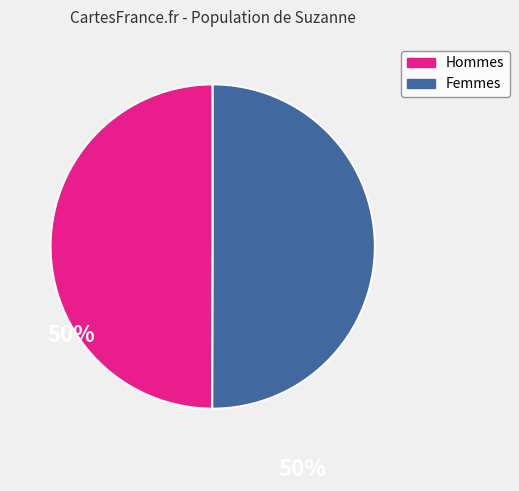

How many segments does this pie chart have?

2